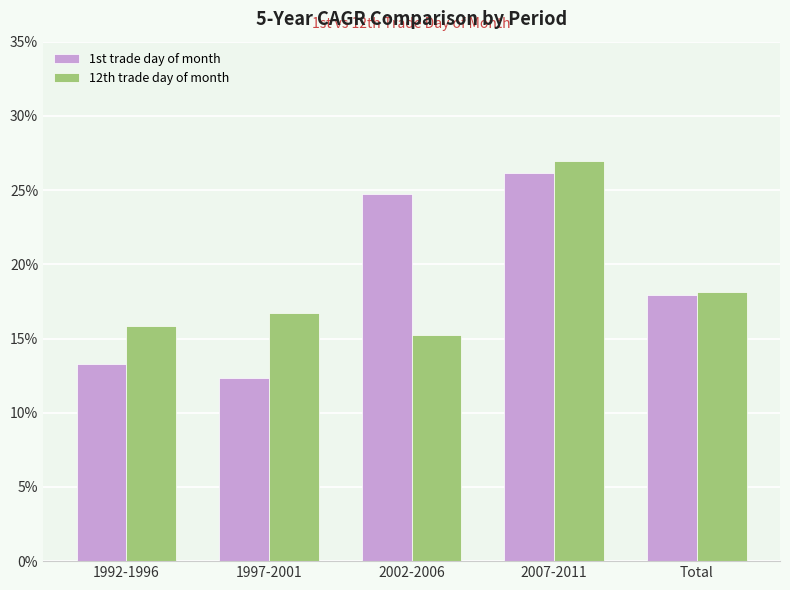

Which series has the widest spread of values?

1st trade day of month